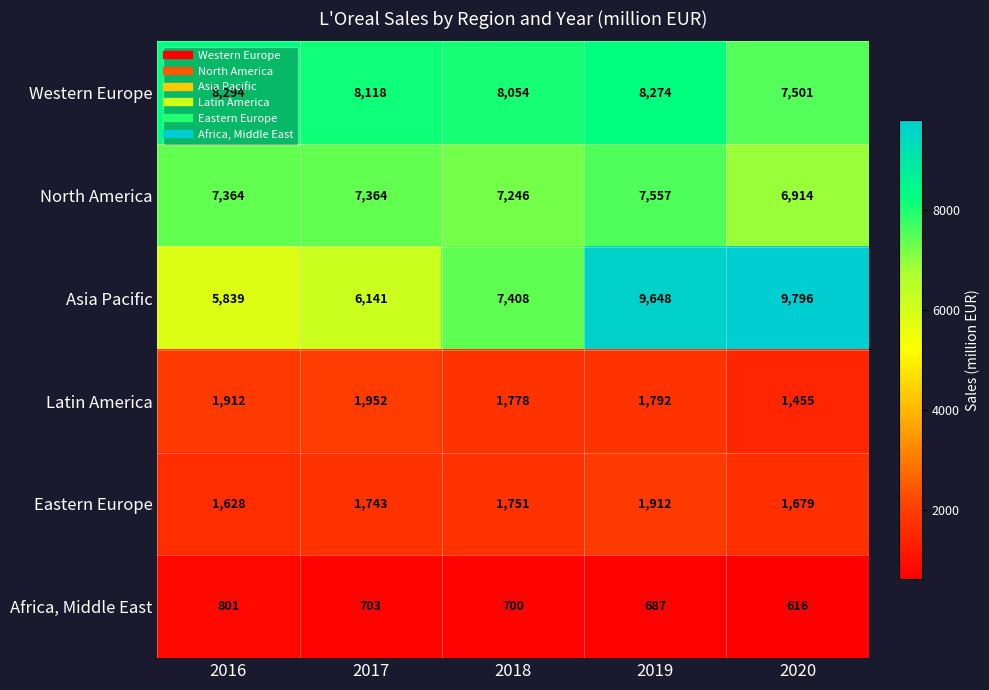

The value of Asia Pacific at 2017 is 6141. True or false?

True